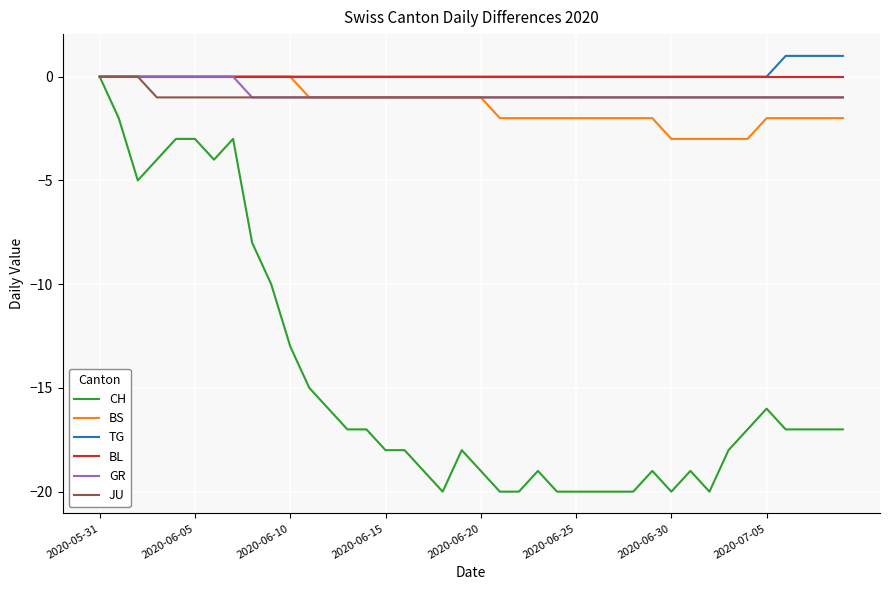

Does the chart display data point markers on the line(s)?

No